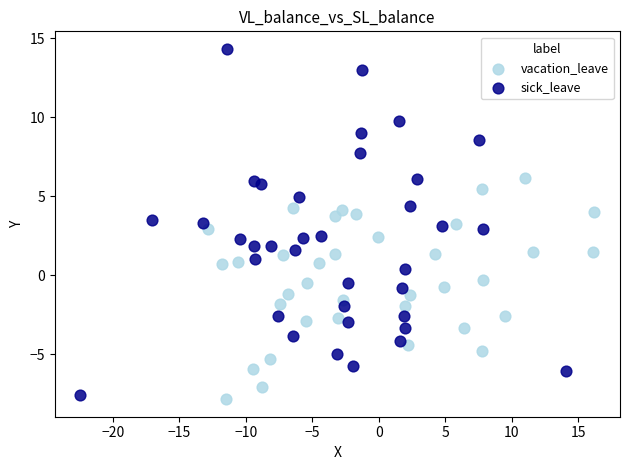

Which series has the largest Y range (max minus min)?

sick_leave